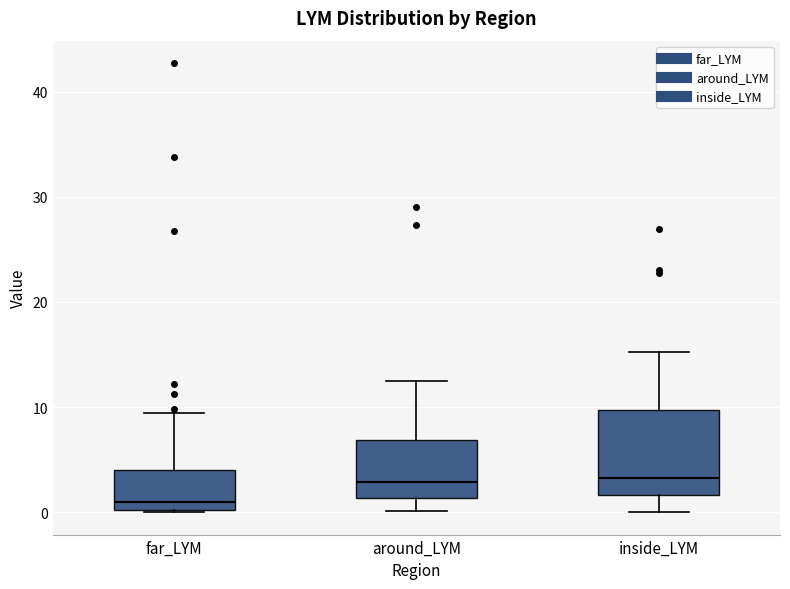

Reading left to right, read every box against the y-axis: the position of its median line, the range the box covers, and the ends of its whiskers. The values are not printed on the chart, so give them approximately, as read against the axis.

far_LYM: median 1, box 0 to 4, whiskers 0 to 9
around_LYM: median 3, box 1 to 7, whiskers 0 to 12
inside_LYM: median 3, box 2 to 10, whiskers 0 to 15